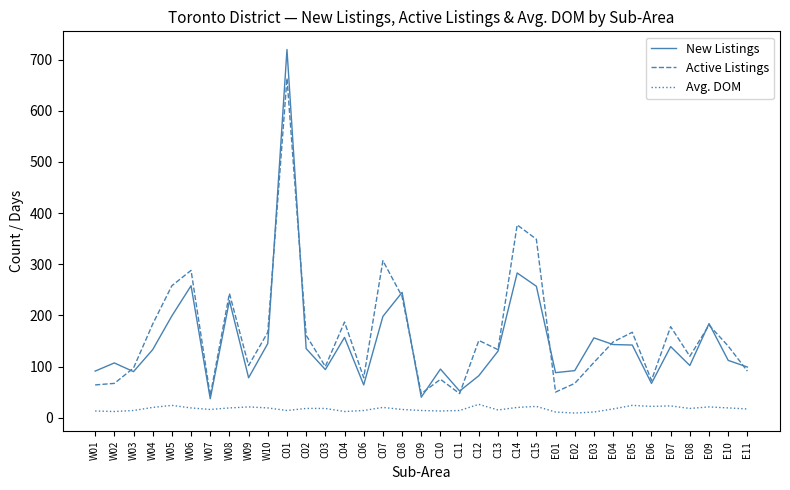

Which series changed the most between W08 and E10?

New Listings